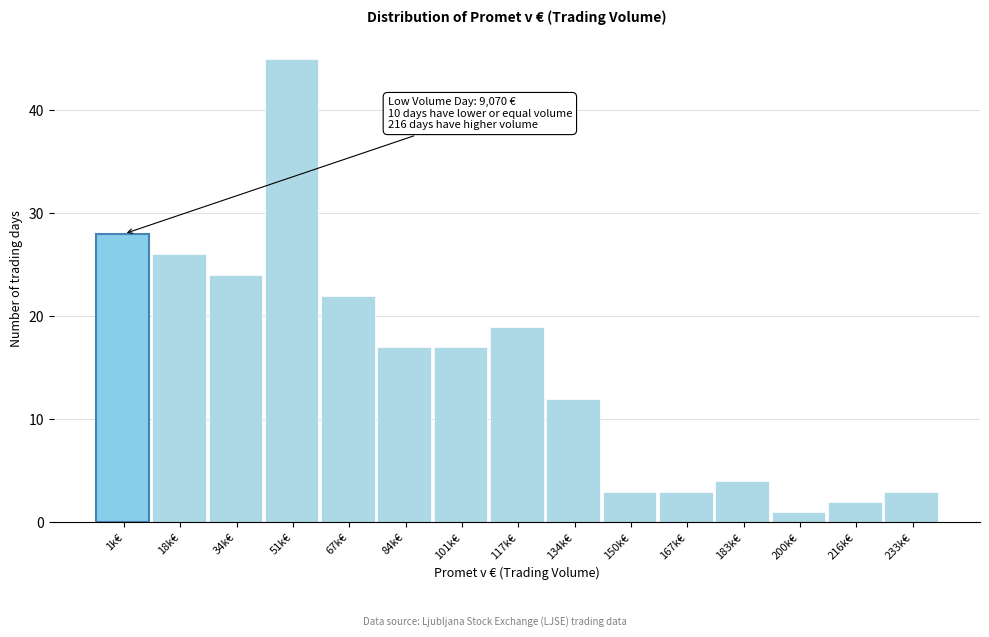

Reading left to right, list all the values displayed in this chart.

1k€=28	18k€=26	34k€=24	51k€=45	67k€=22	84k€=17	101k€=17	117k€=19	134k€=12	150k€=3	167k€=3	183k€=4	200k€=1	216k€=2	233k€=3